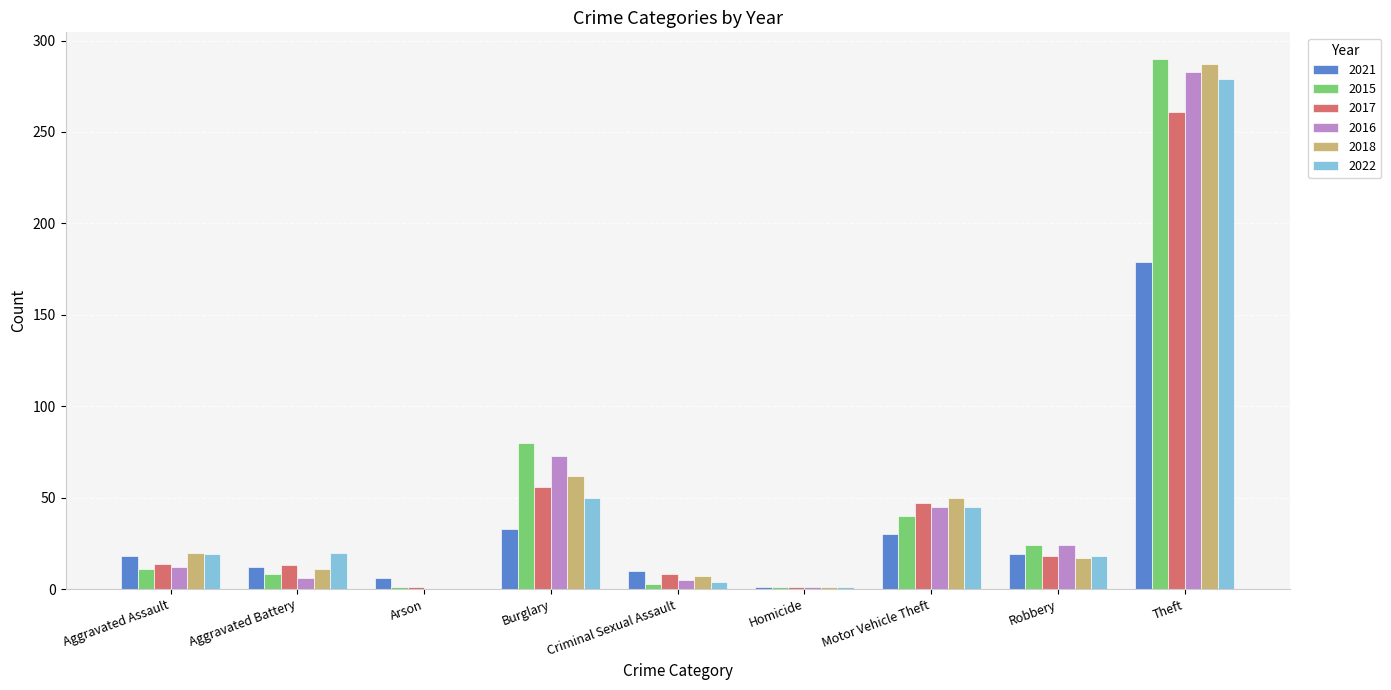

Which category has the highest value in the 2018 series?

Theft